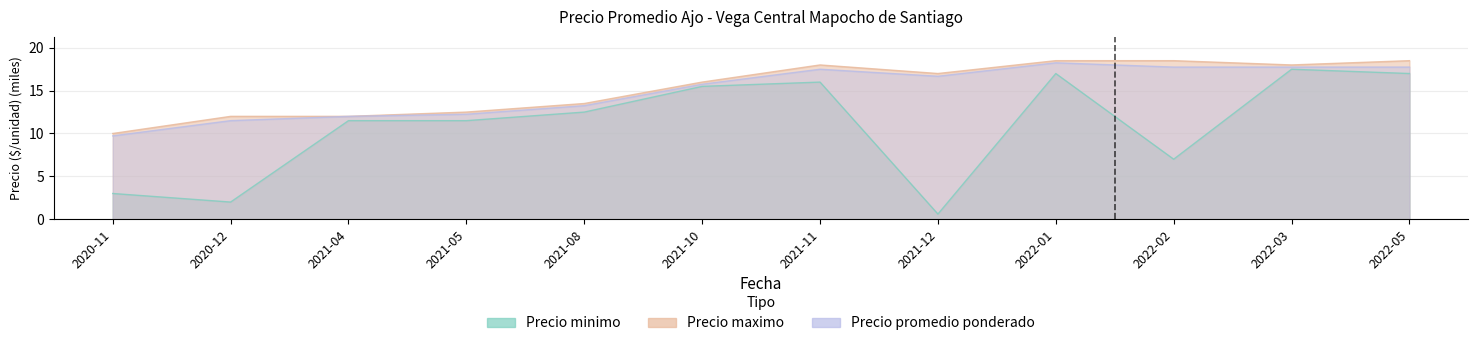

Which category has the lowest value in the Precio promedio ponderado series?

2020-11